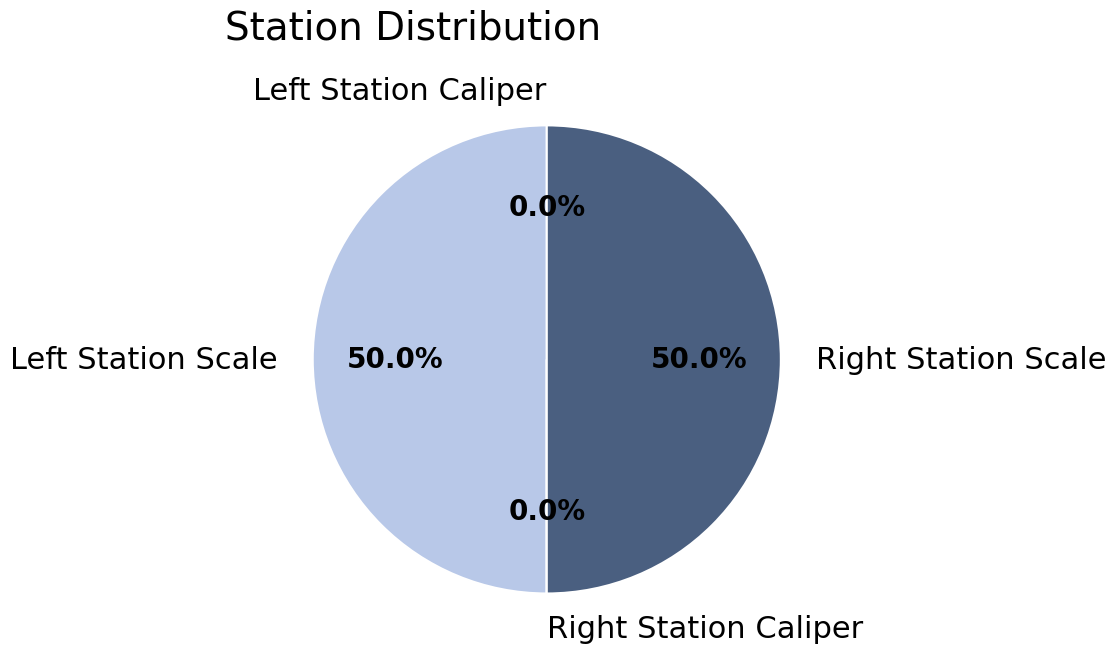

Which slice is the smallest?

Left Station Caliper